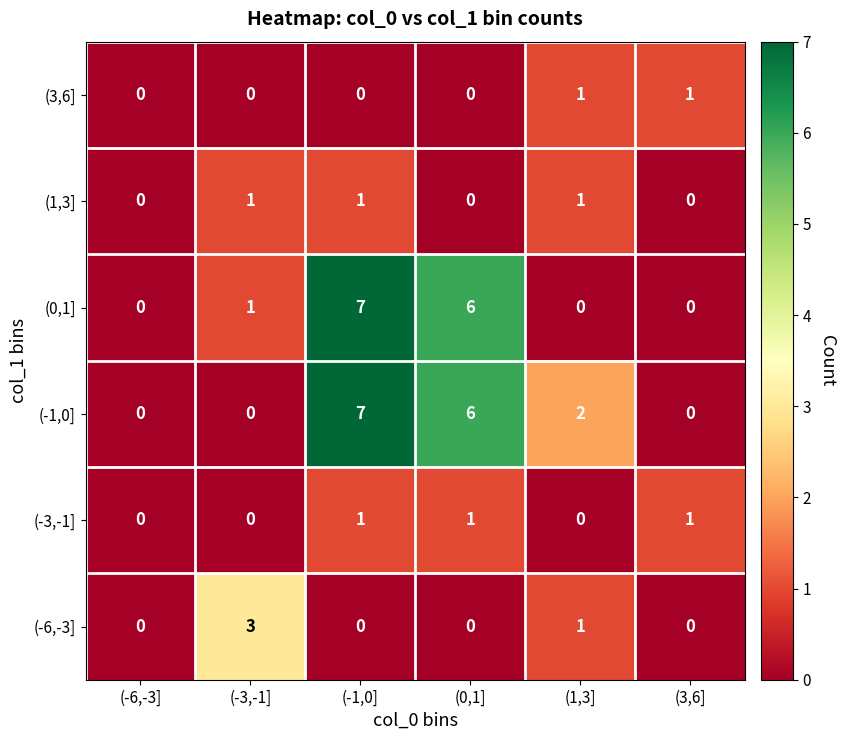

What is the difference between the maximum and second lowest values in the (-6,-3] series?

3